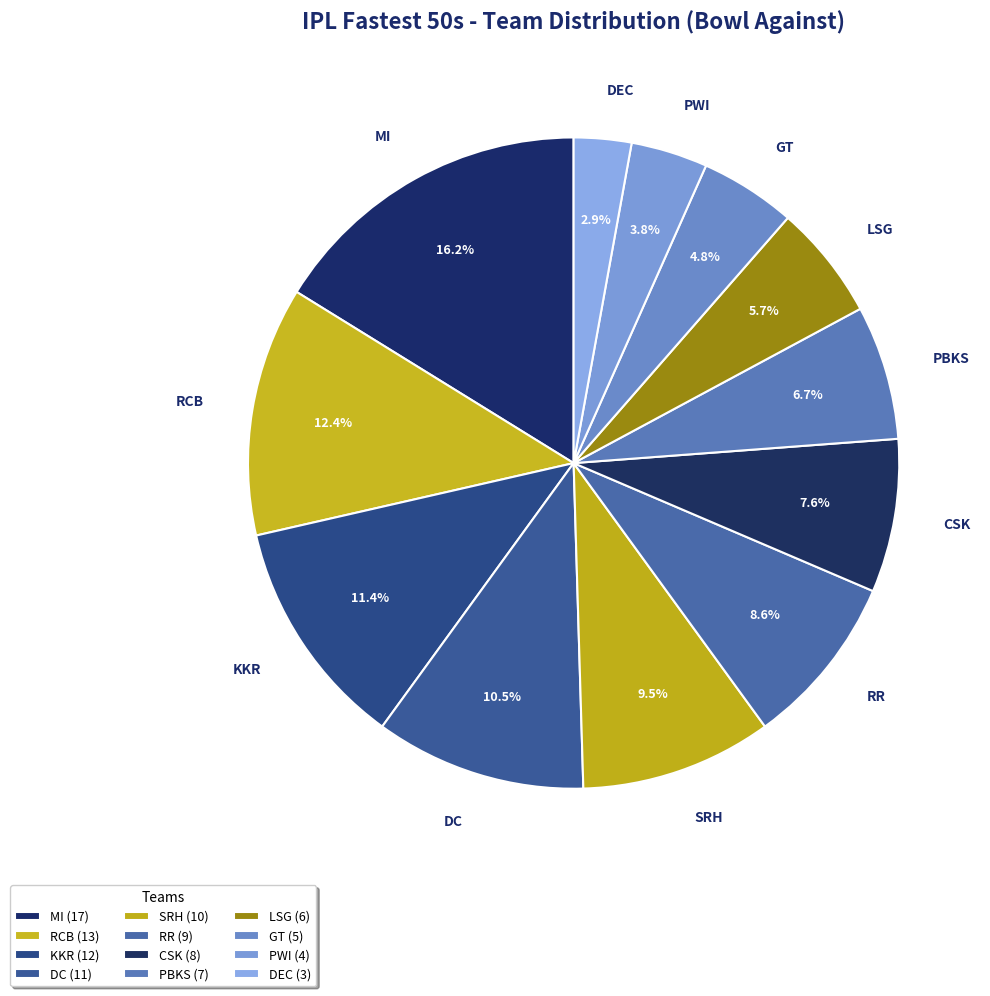

Combined, what portion of the pie is CSK and DEC?

10.5%